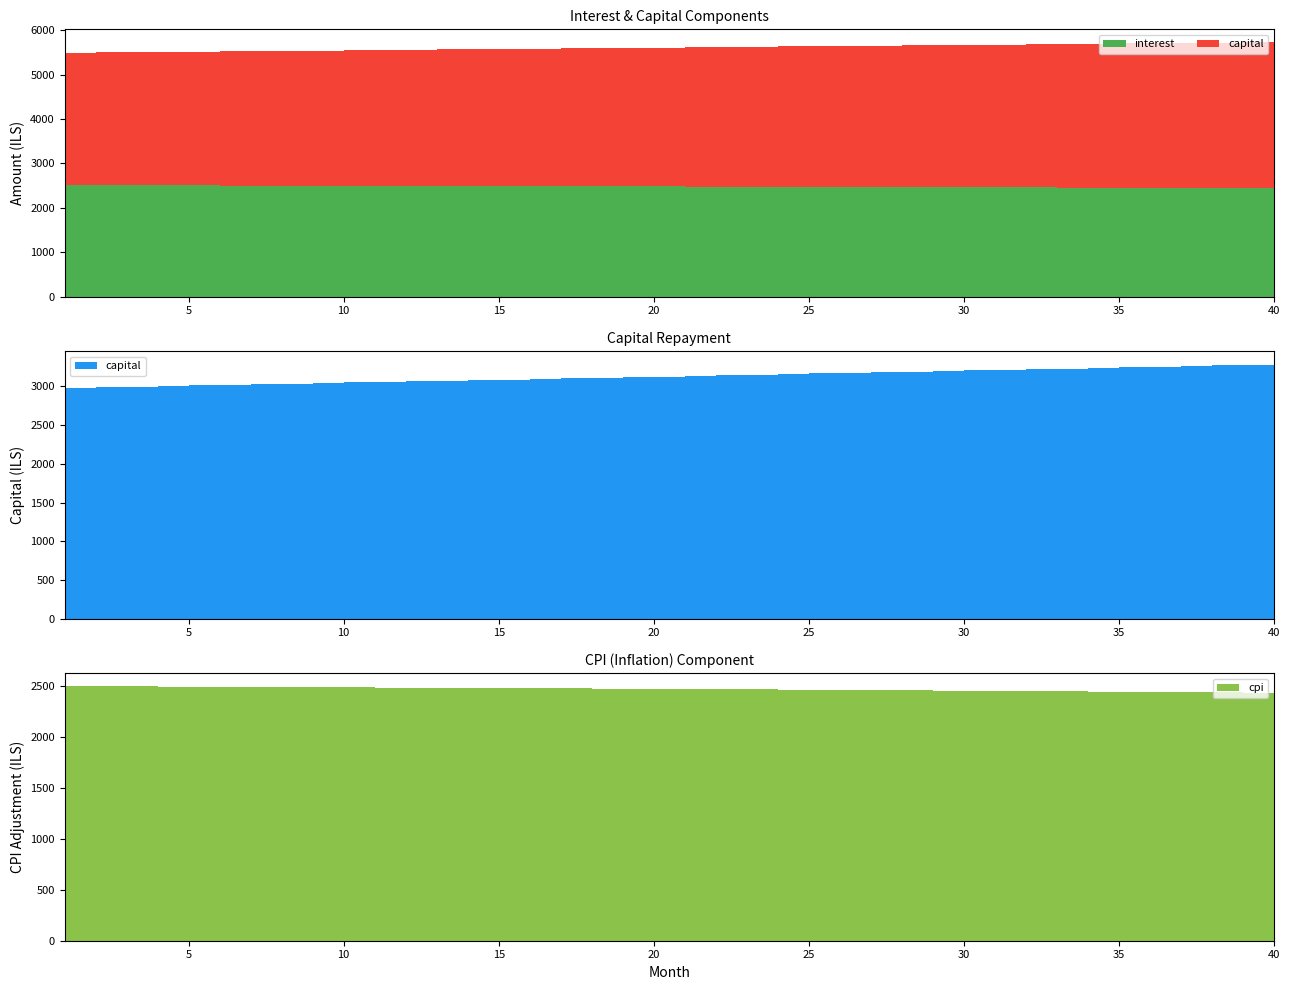

Reading left to right, list all the values displayed in this chart.

interest: 1=2506.2	2=2505.0	3=2503.8	4=2502.6	5=2501.3	6=2500.0	7=2498.7	8=2497.3	9=2495.9	10=2494.6	11=2493.1	12=2491.7	13=2490.2	14=2488.8	15=2487.3	16=2485.7	17=2484.2	18=2482.6	19=2481.0	20=2479.4	21=2477.8	22=2476.1	23=2474.4	24=2472.7	25=2471.0	26=2469.2	27=2467.4	28=2465.6	29=2463.8	30=2461.9	31=2460.0	32=2458.1	33=2456.2	34=2454.2	35=2452.2	36=2450.2	37=2448.2	38=2446.1	39=2444.0	40=2441.9
capital: 1=2983.6	2=2991.1	3=2998.6	4=3006.1	5=3013.6	6=3021.1	7=3028.7	8=3036.2	9=3043.8	10=3051.4	11=3059.1	12=3066.7	13=3074.4	14=3082.1	15=3089.8	16=3097.5	17=3105.2	18=3113.0	19=3120.8	20=3128.6	21=3136.4	22=3144.2	23=3152.1	24=3160.0	25=3167.9	26=3175.8	27=3183.8	28=3191.7	29=3199.7	30=3207.7	31=3215.7	32=3223.8	33=3231.8	34=3239.9	35=3248.0	36=3256.1	37=3264.2	38=3272.4	39=3280.6	40=3288.8
cpi: 1=2498.8	2=2497.6	3=2496.3	4=2495.0	5=2493.7	6=2492.4	7=2491.1	8=2489.7	9=2488.3	10=2486.9	11=2485.5	12=2484.0	13=2482.6	14=2481.1	15=2479.5	16=2478.0	17=2476.4	18=2474.8	19=2473.2	20=2471.6	21=2469.9	22=2468.2	23=2466.5	24=2464.8	25=2463.0	26=2461.2	27=2459.4	28=2457.6	29=2455.8	30=2453.9	31=2452.0	32=2450.1	33=2448.1	34=2446.1	35=2444.1	36=2442.1	37=2440.0	38=2437.9	39=2435.8	40=2433.7